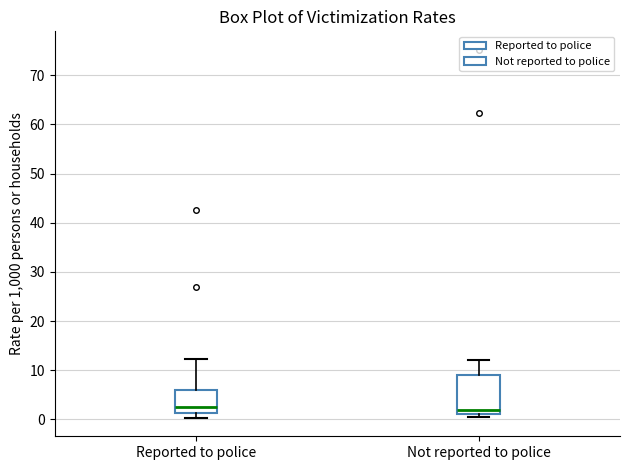

Reading left to right, transcribe this box plot: for each box, give where its median line is, the range the box spans, and where its two whiskers end, as read against the y-axis. The values are not printed on the chart, so give them approximately, as read against the axis.

Reported to police: median 3, box 1 to 6, whiskers 0 to 12
Not reported to police: median 2, box 1 to 9, whiskers 1 (just below the box's lower edge) to 12